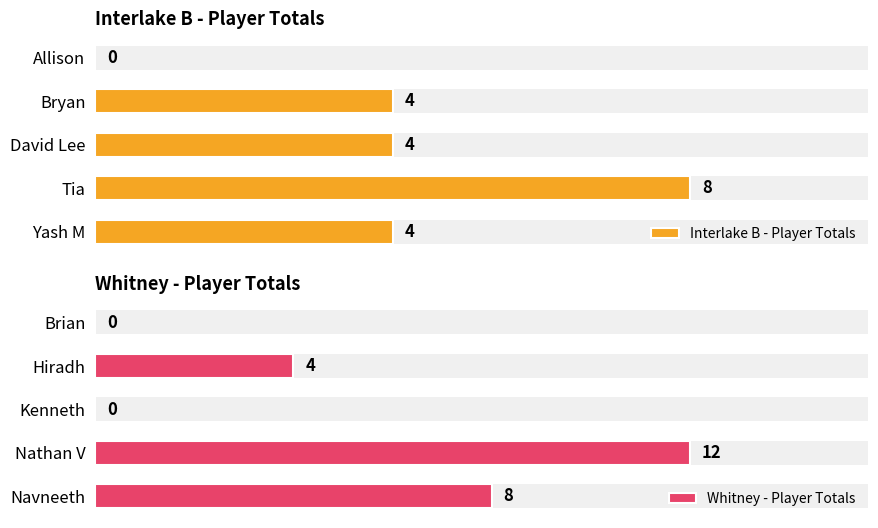

At which label is Whitney - Player Totals closest to 6?

Hiradh